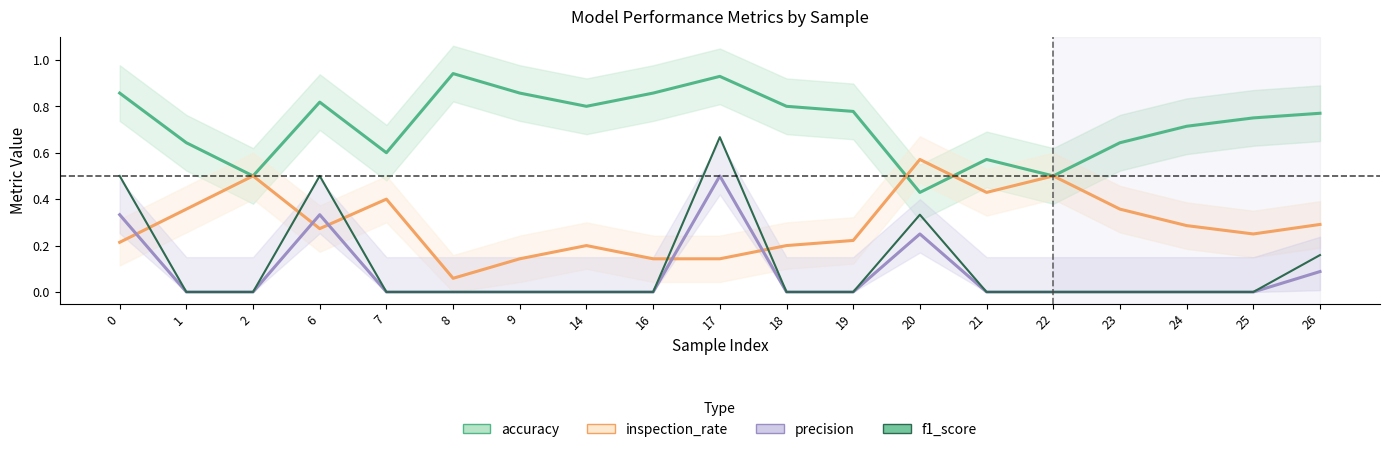

The value of inspection_rate at 20 is 0.1. True or false?

False